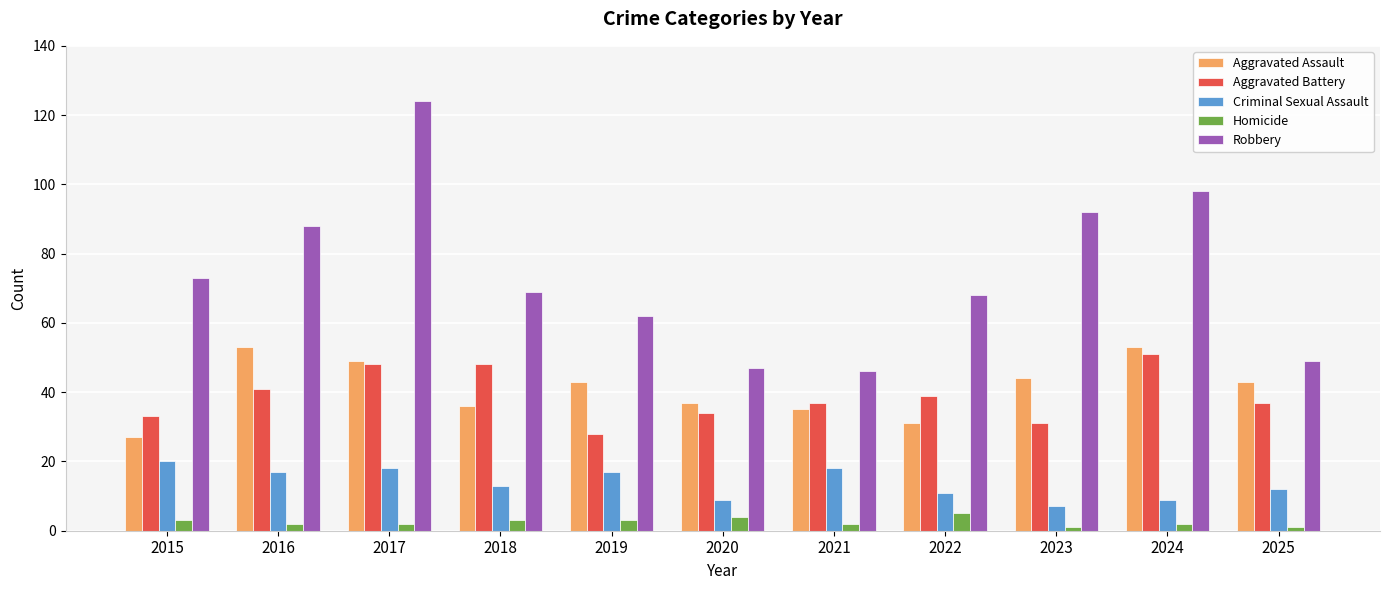

What is the difference between the highest and lowest values at 2019?

59